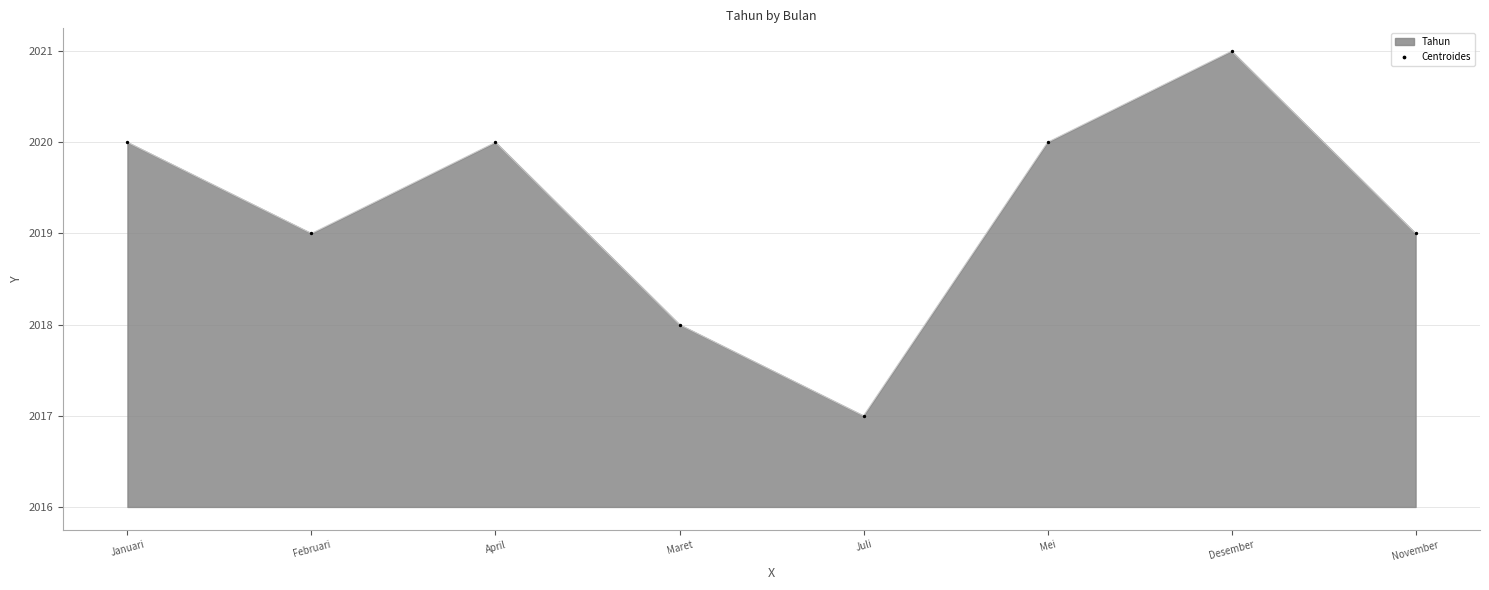

What is the change in value from Februari to Mei?

+1